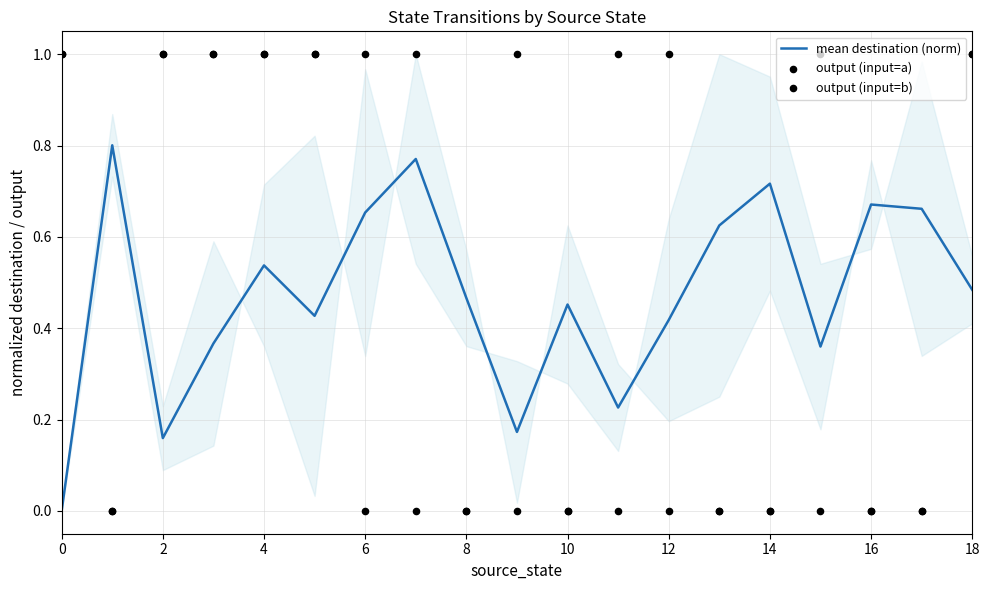

The value of mean destination (norm) at 10 is 0.7. True or false?

False